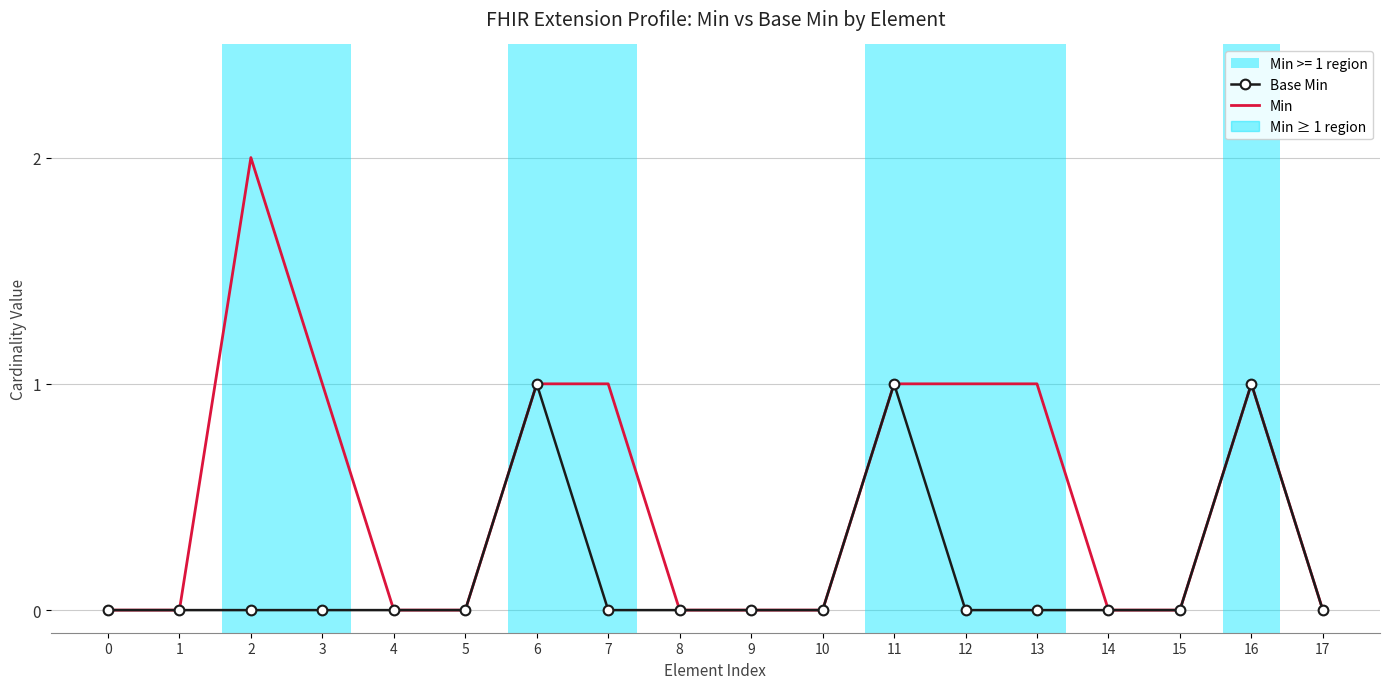

Count the Base Min values in the range 0 to 1.

18